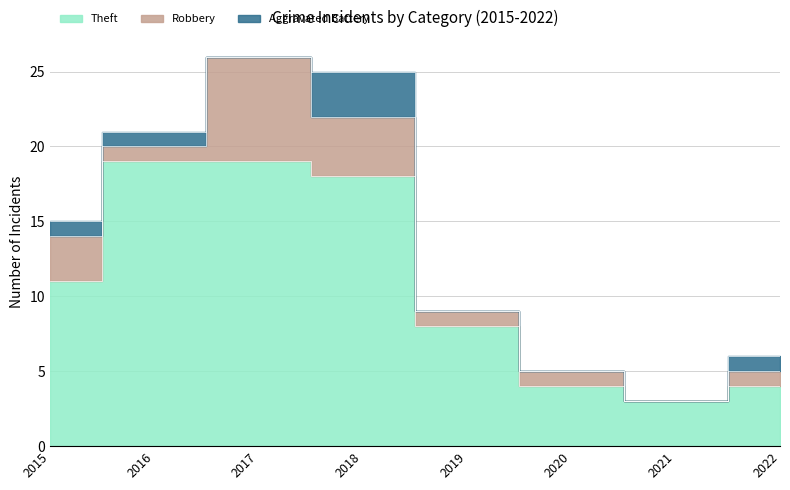

How many categories are shown in the chart?

8